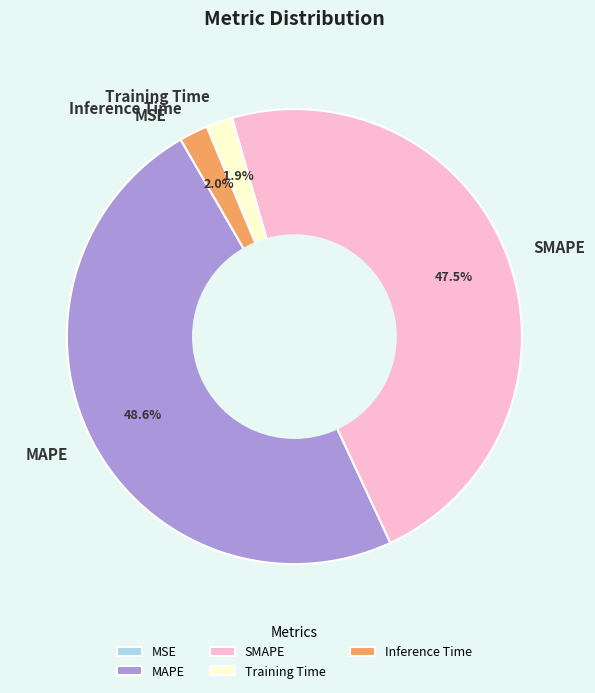

Is MAPE the majority of the pie?

No